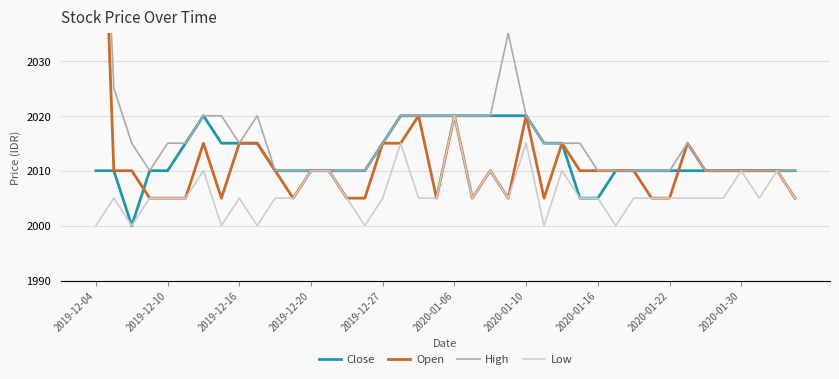

What is the greatest value displayed?

2100